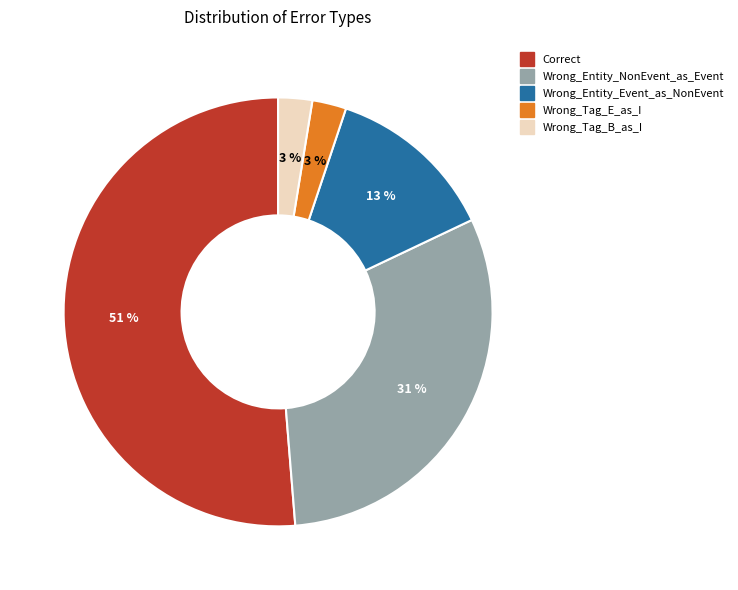

To the nearest percent, what portion does Wrong_Entity_Event_as_NonEvent represent?

13%